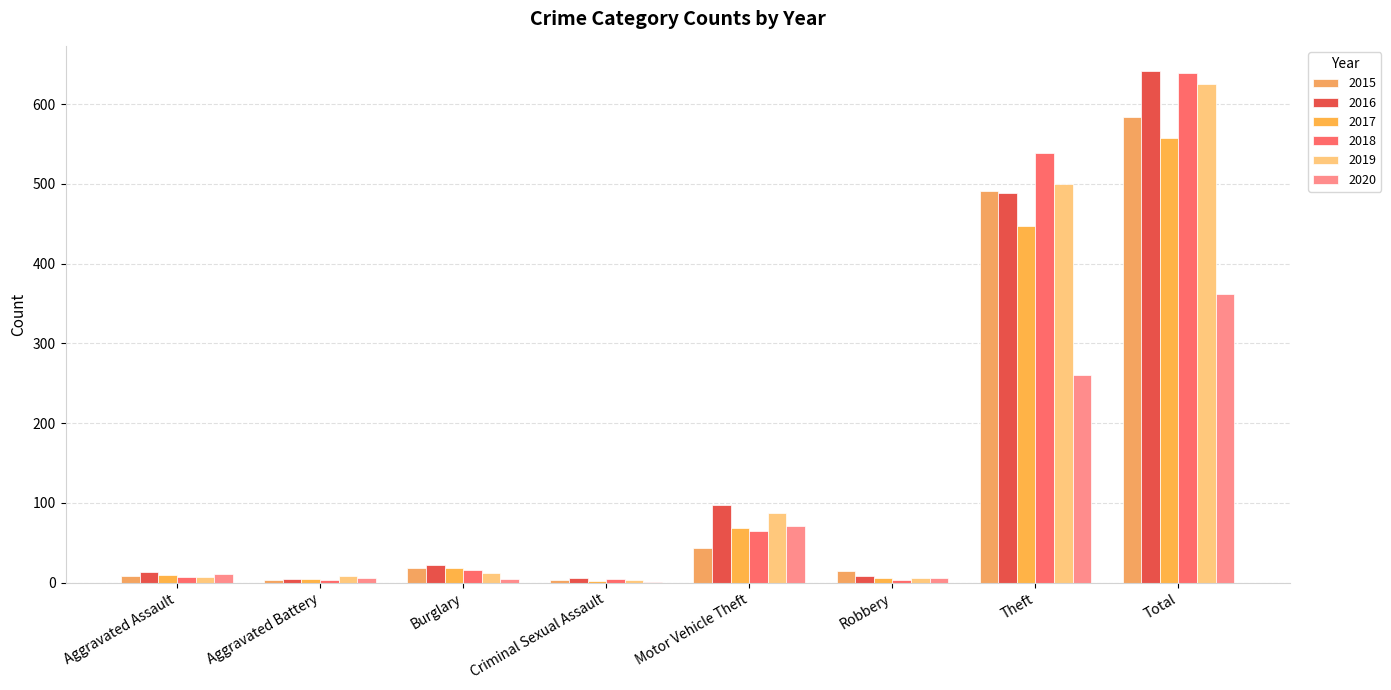

Which label corresponds to the largest value in the chart?

Total